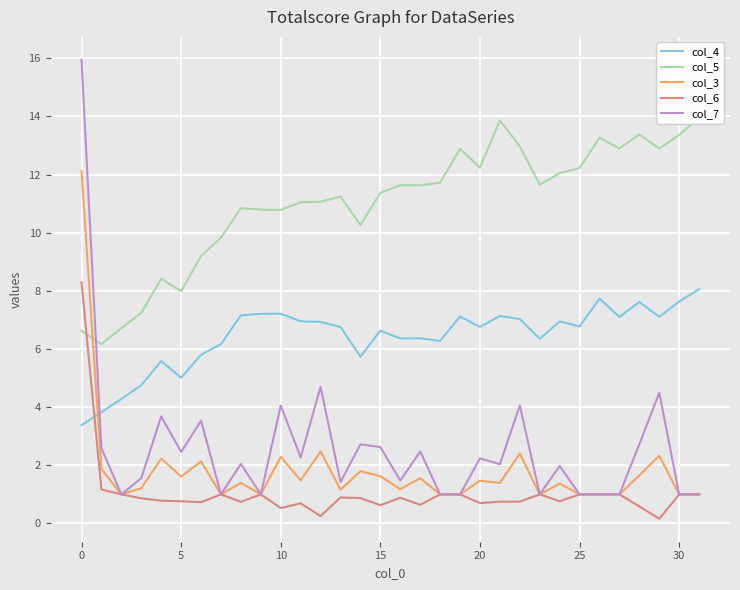

The col_7 series shows 3.2 at 20. True or false?

False